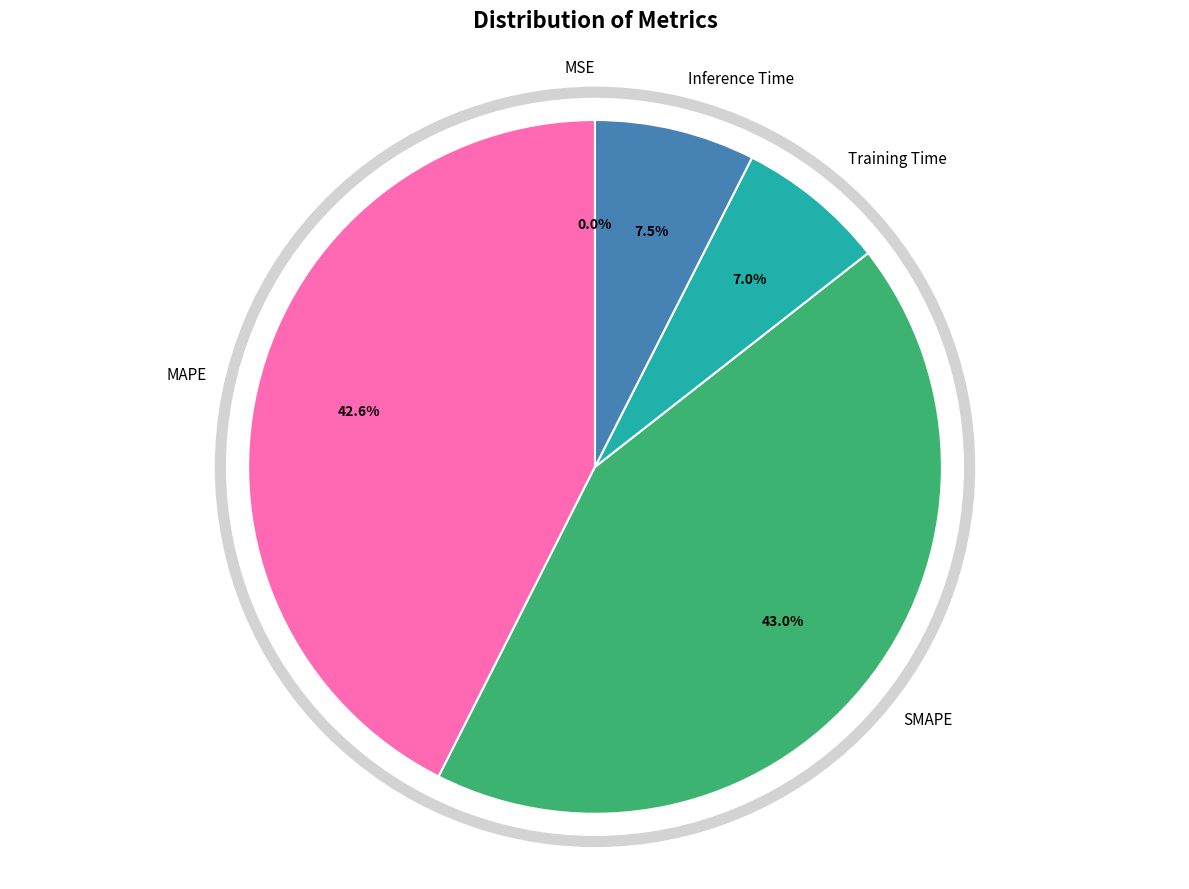

Is MAPE the majority of the pie?

No